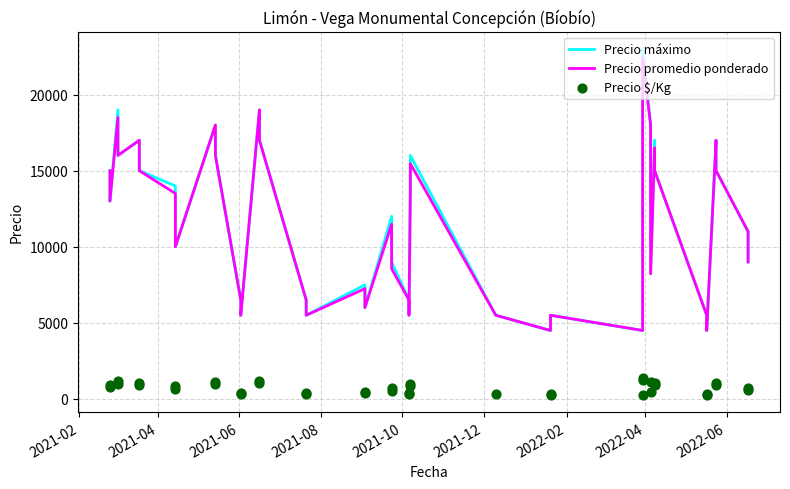

What are all the series names shown in the legend?

Precio máximo, Precio promedio ponderado, Precio $/Kg